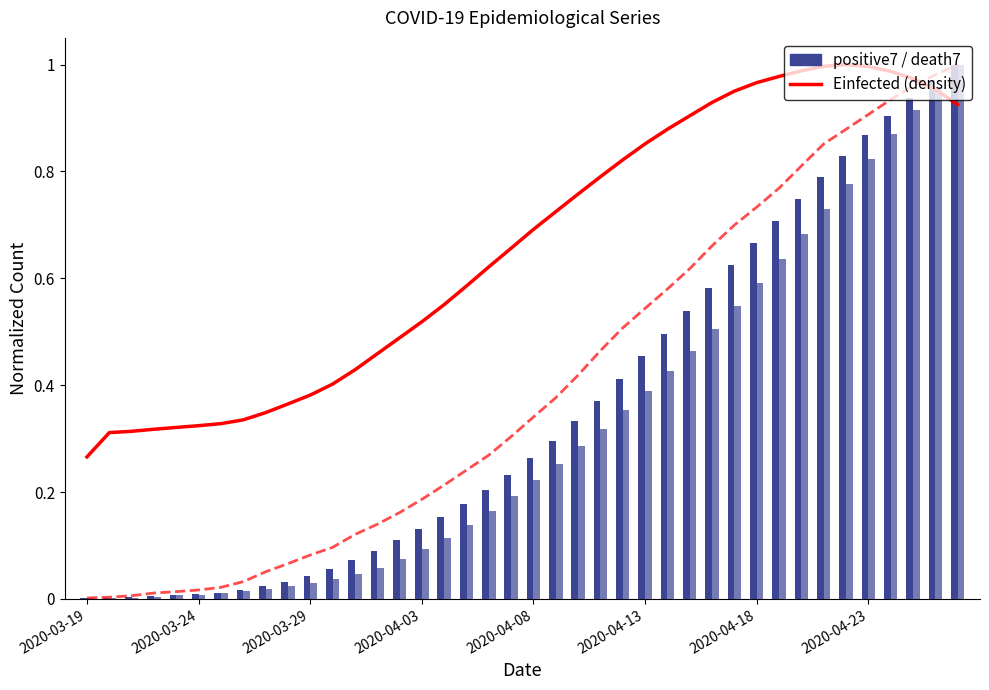

Between 20 and 14, which is larger?

20